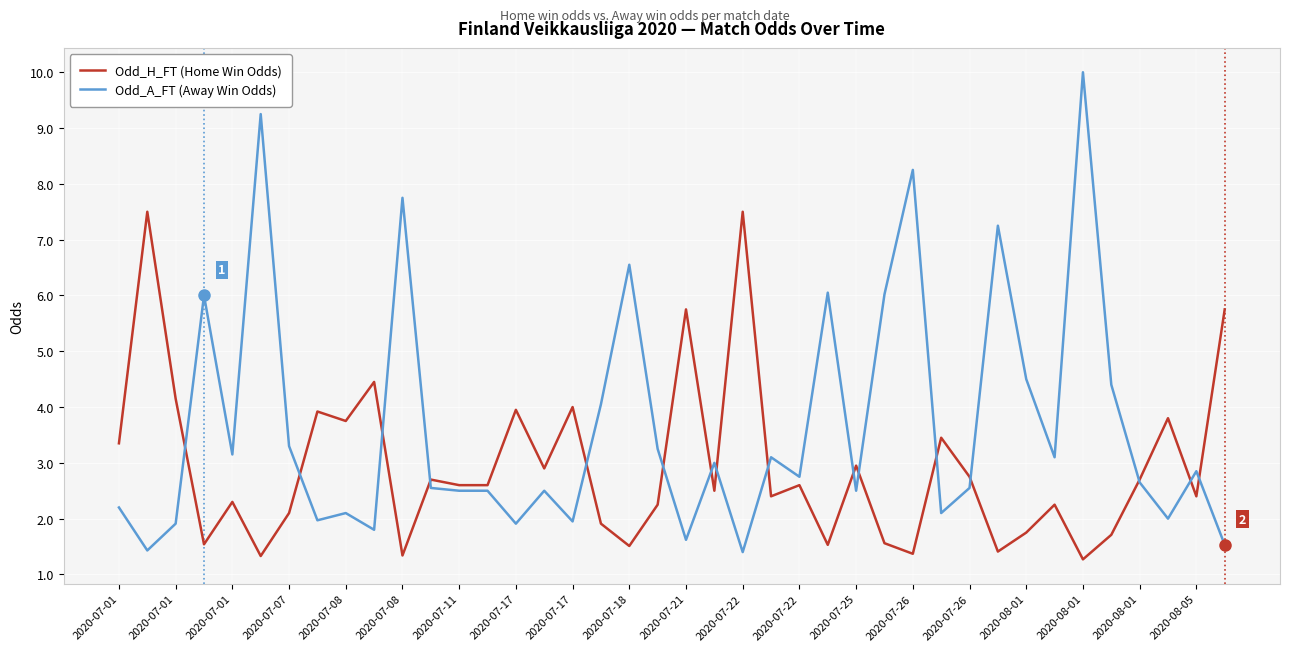

What is the maximum value for Odd_A_FT (Away Win Odds)?

10.0